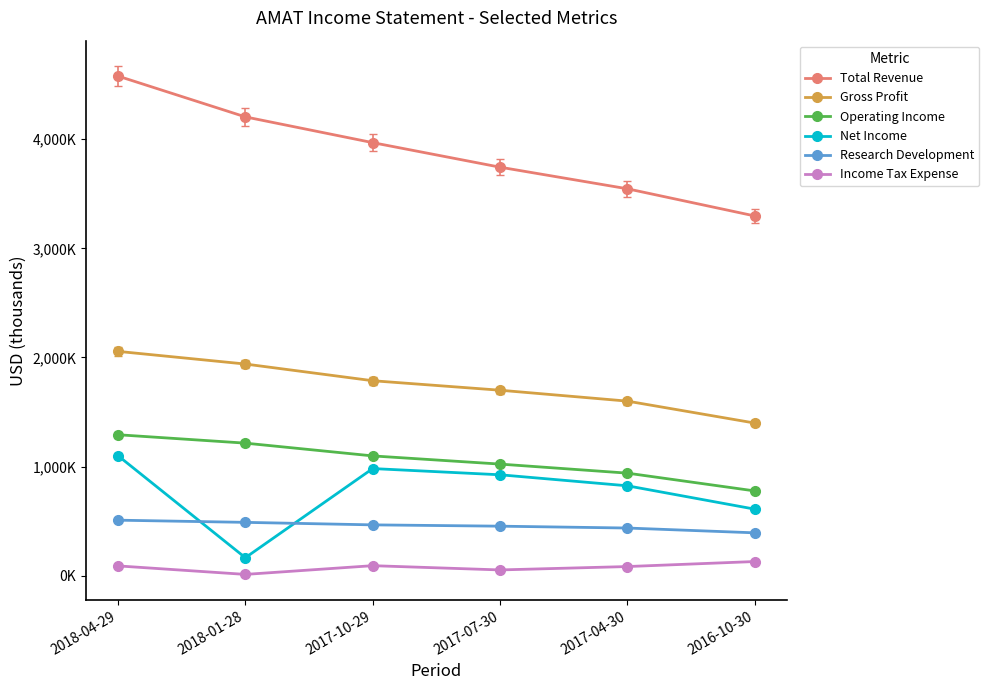

Where does the Gross Profit series first go above 1787000?

2018-04-29